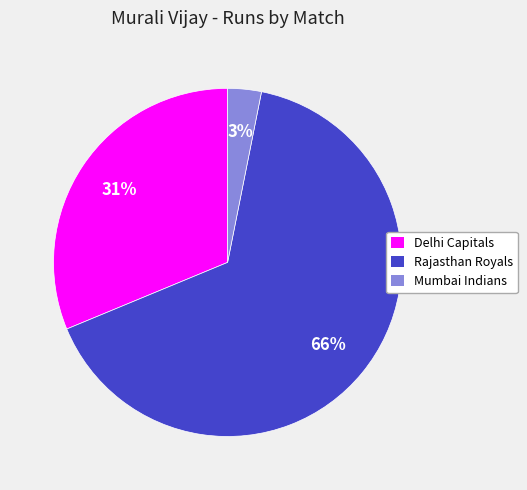

Is the sum of Rajasthan Royals and Delhi Capitals greater than half?

Yes